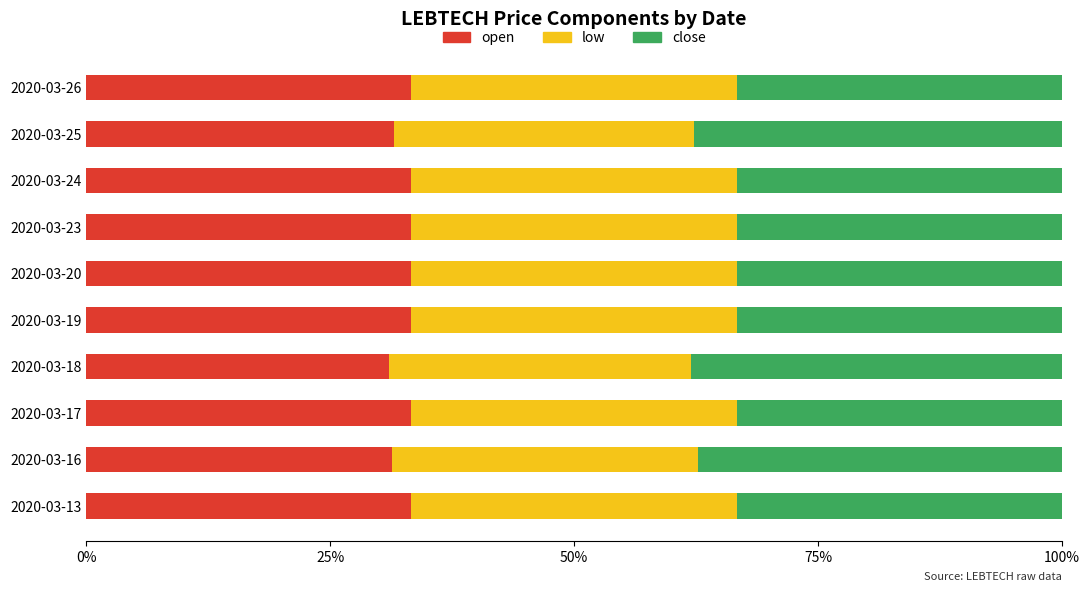

What is the average value of the open series?

32.7